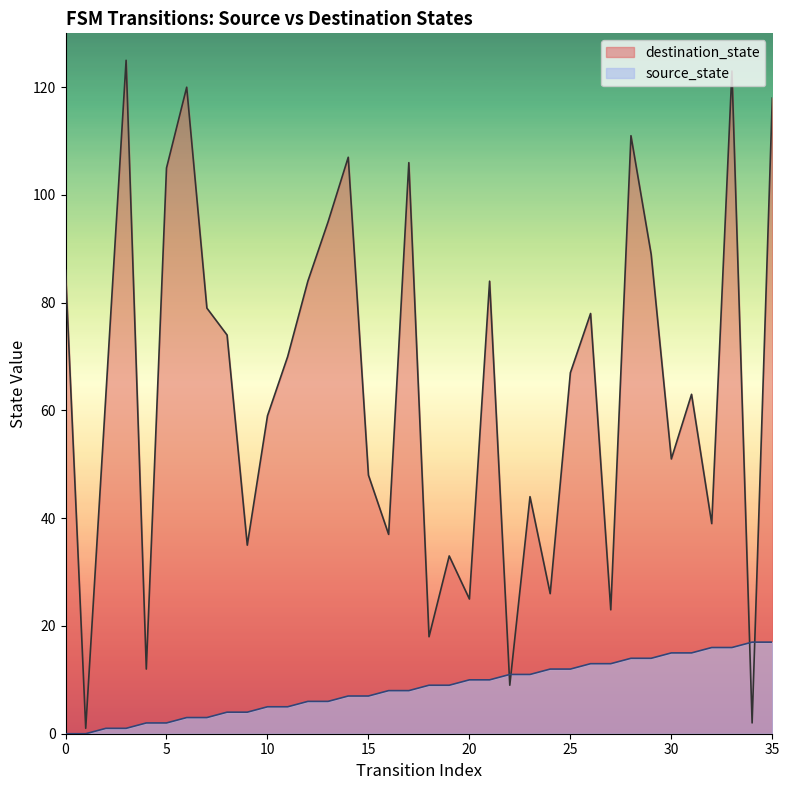

Rank the series at 18 from highest to lowest value.

destination_state, source_state